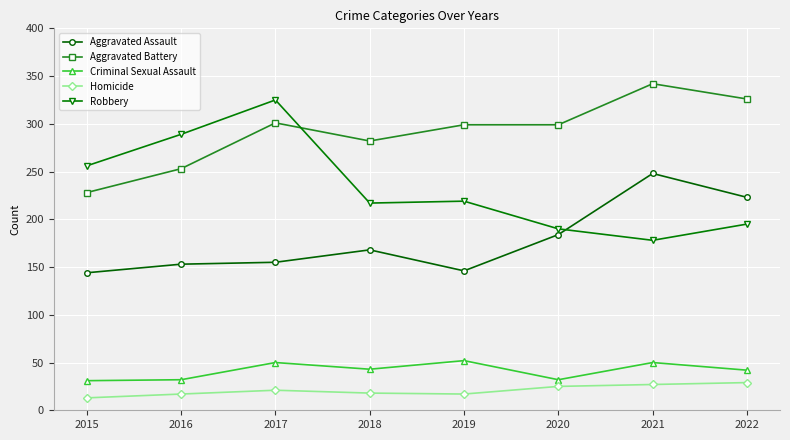

At which category does Aggravated Battery reach its first local valley?

2018